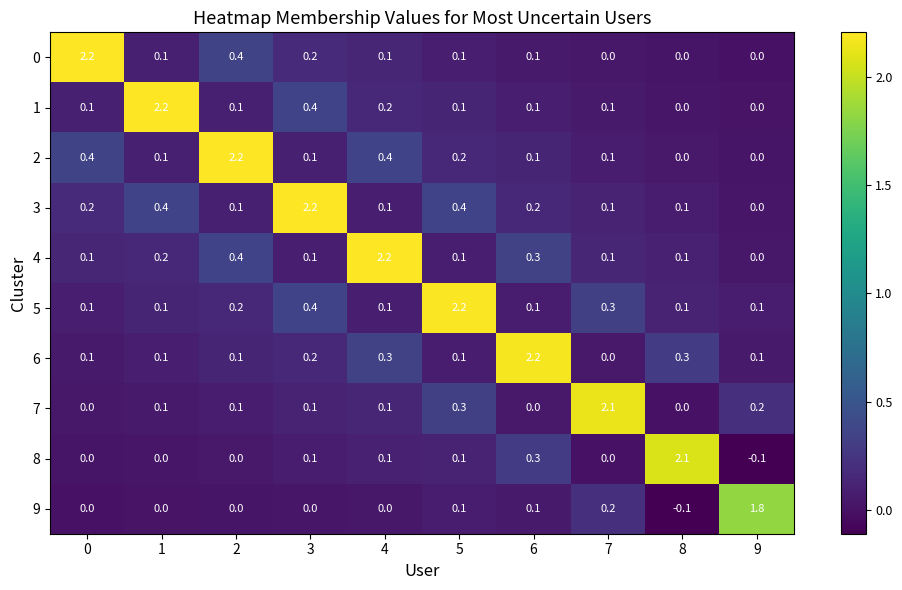

Which series has the largest total across all categories?

3